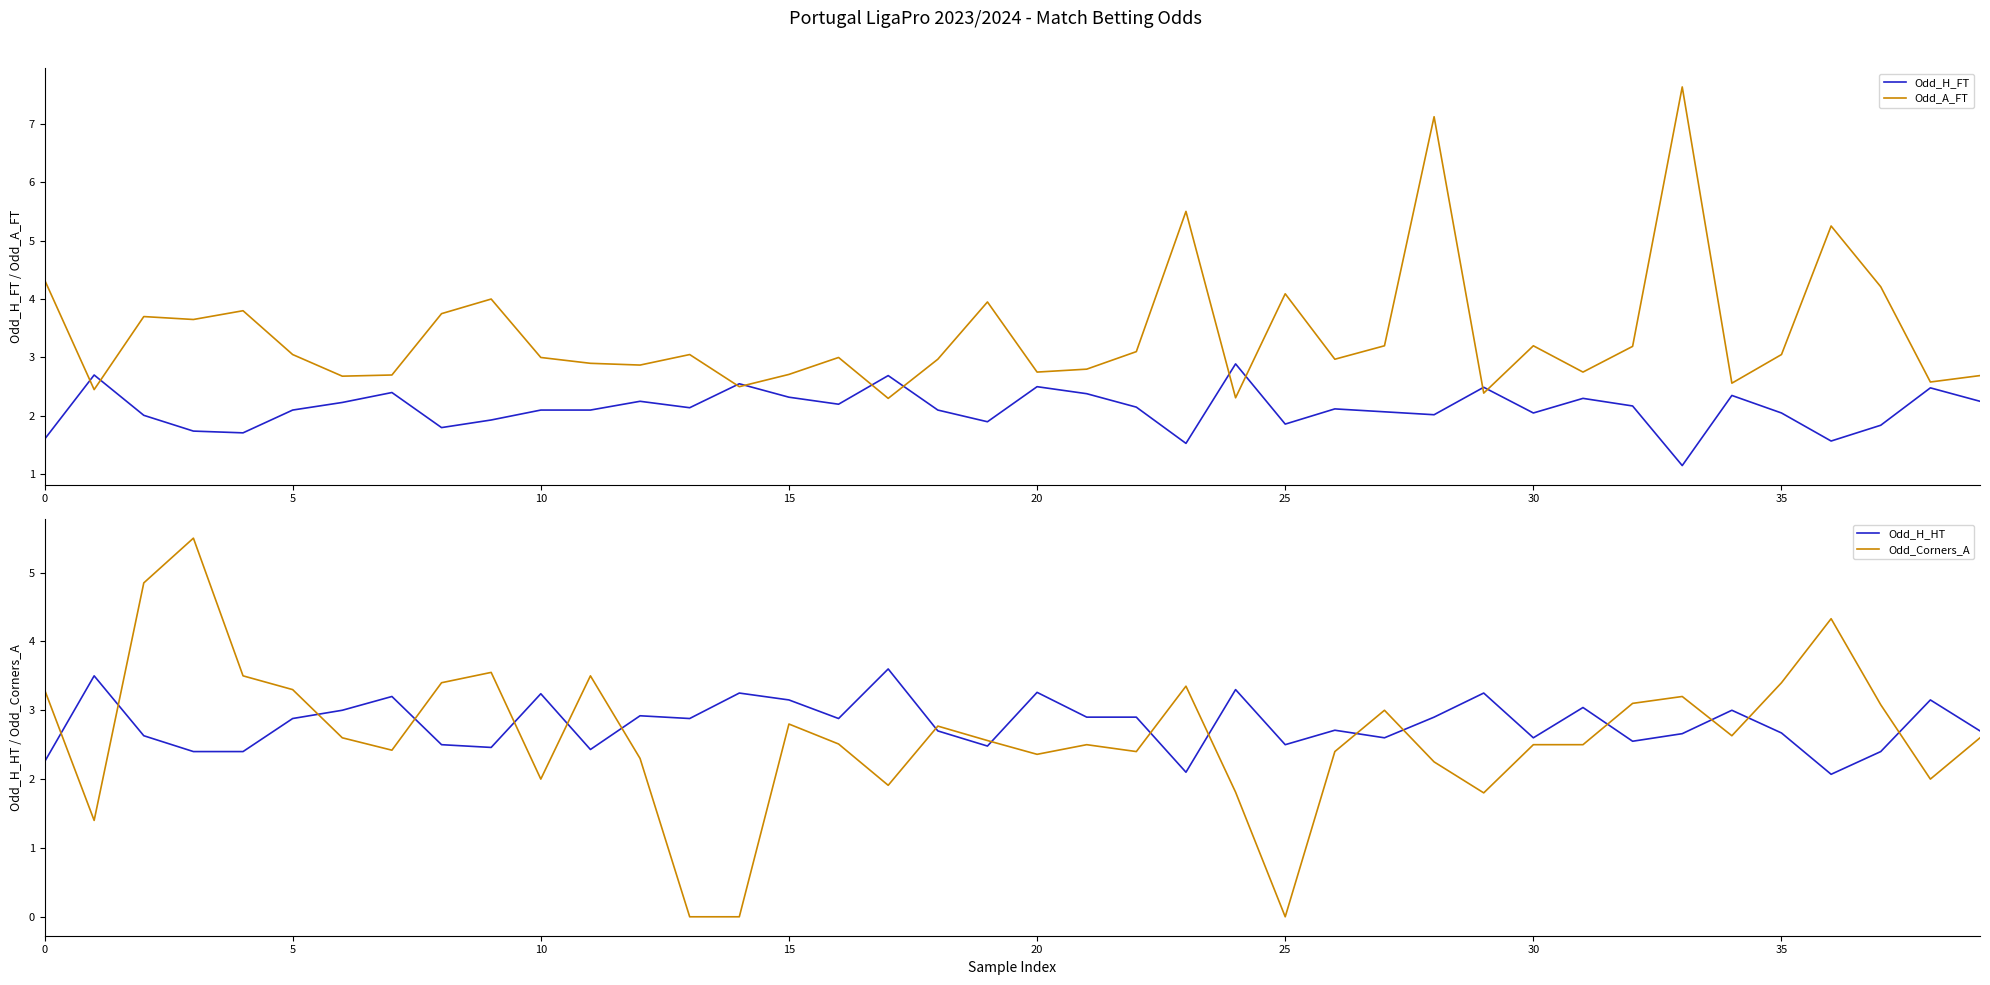

True or false: Odd_H_HT and Odd_A_FT intersect in this chart.

True